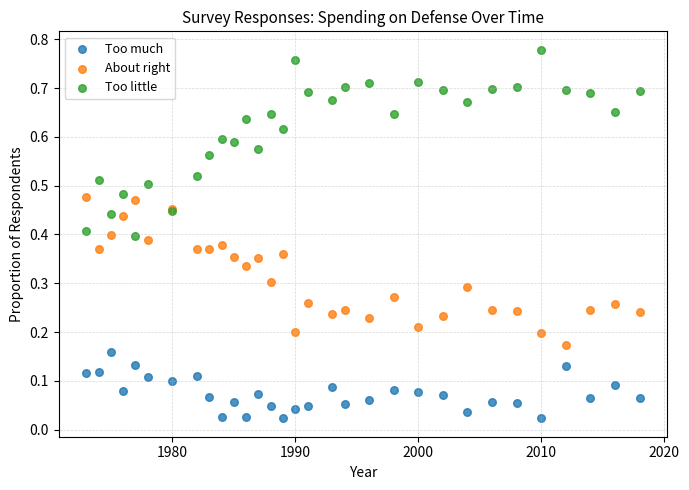

What is the X range (max minus min) for the scatter plot?

45.0